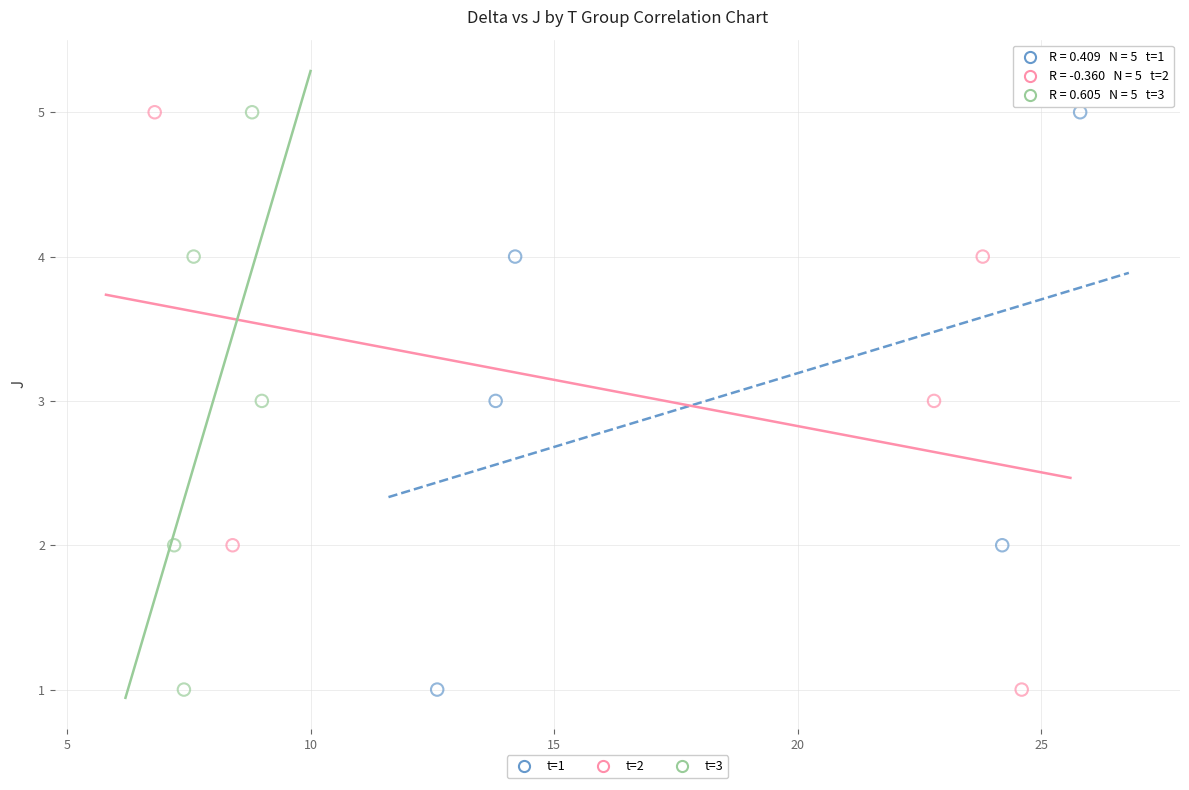

What are all the series names shown in the legend?

t=1, t=2, t=3